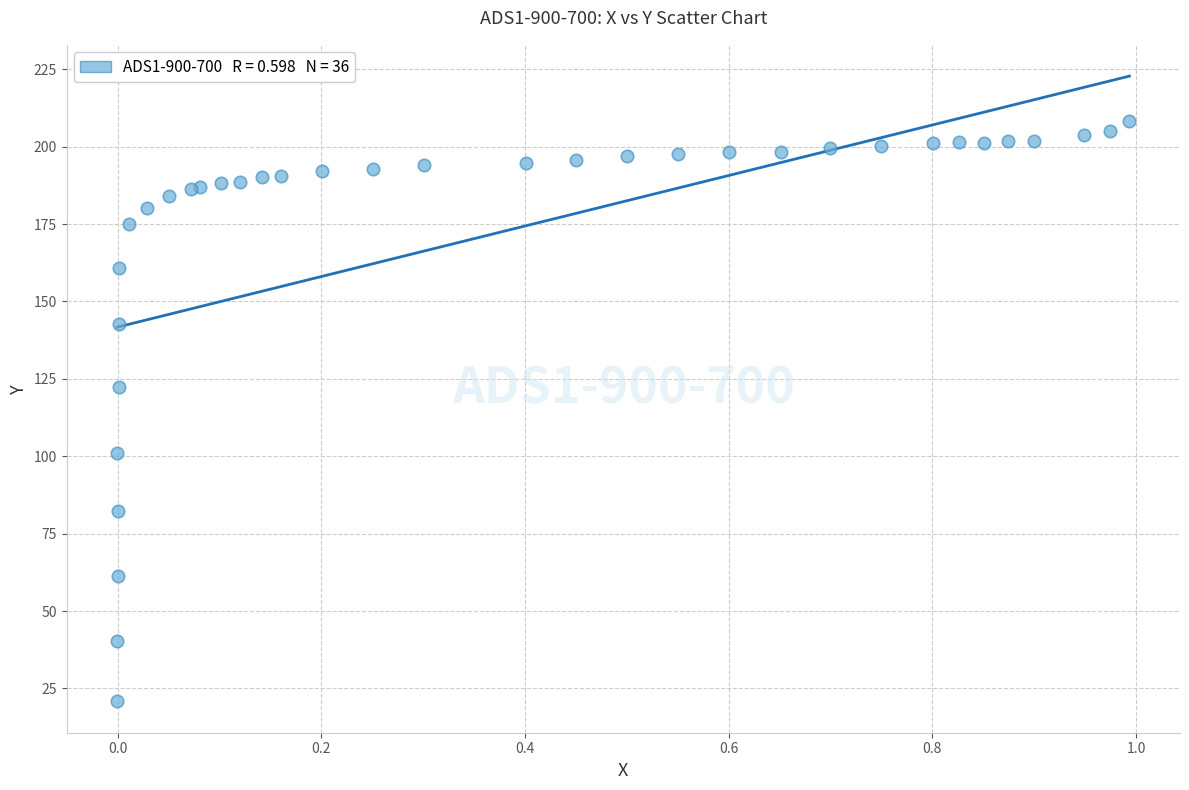

What Y value in the scatter plot is closest to 114?

122.3